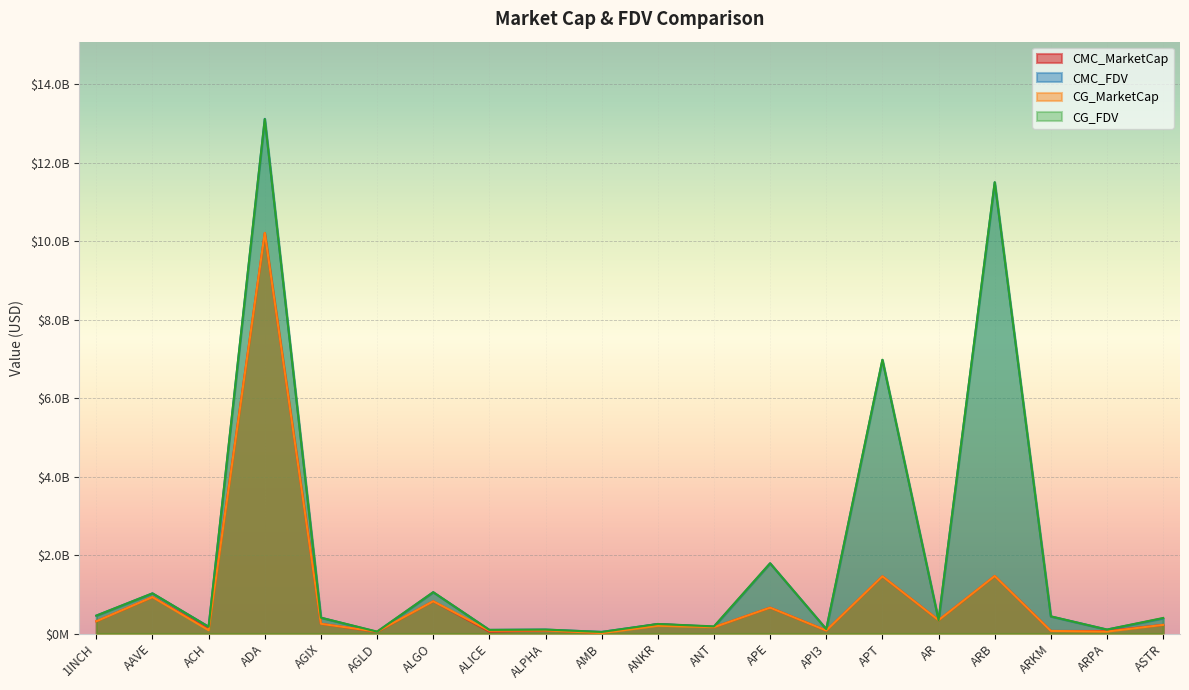

List the series in order of their peak value, highest first.

CMC_FDV, CG_FDV, CG_MarketCap, CMC_MarketCap